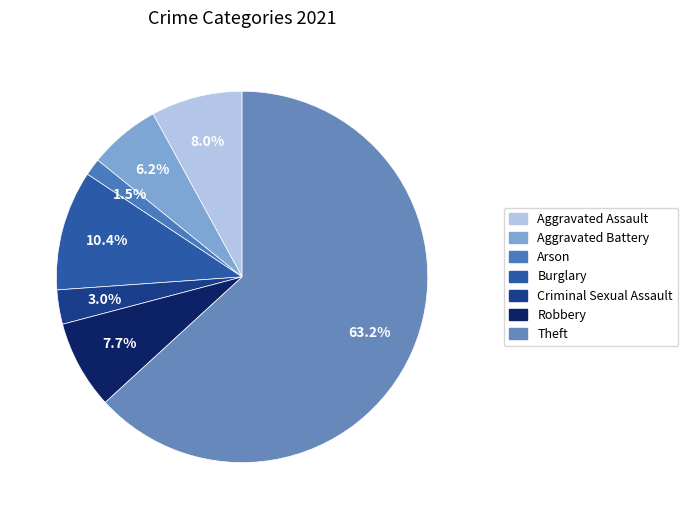

How many segments does this pie chart have?

7